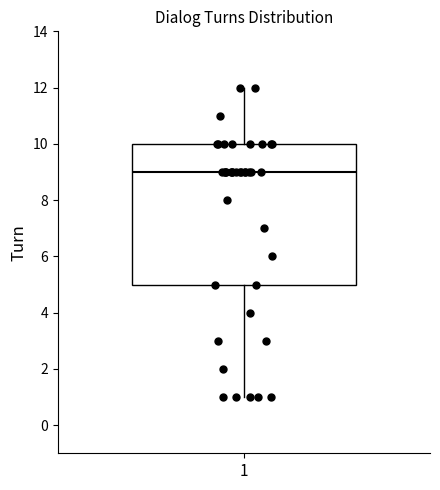

Read this box plot against the y-axis: the position of the median line, the range covered by the box, and the ends of both whiskers. The values are not printed on the chart, so give them approximately, as read against the axis.

median 9, box 5 to 10, whiskers 1 to 12